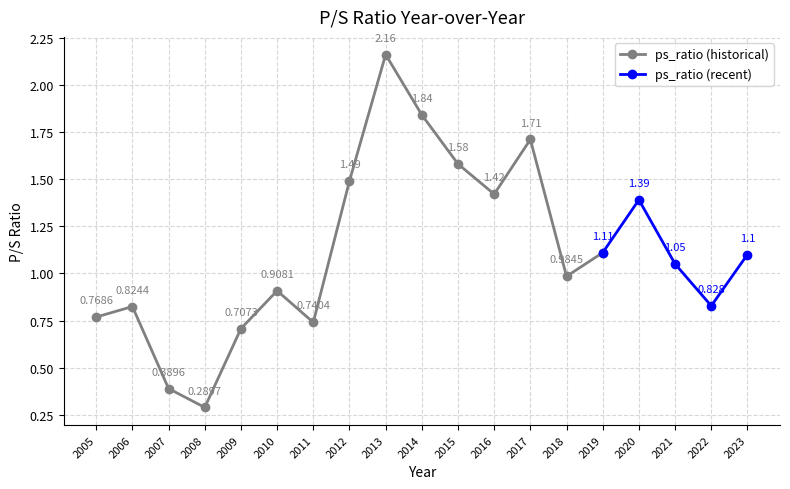

What is the maximum value shown in the chart?

2.2